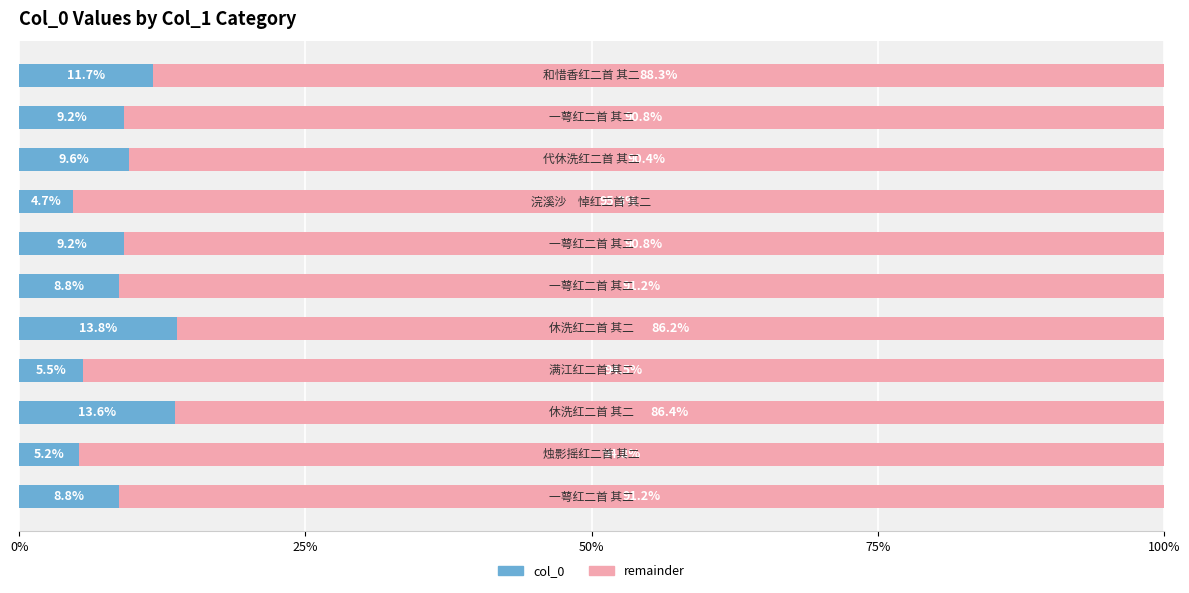

What is the maximum value for col_0?

13.8